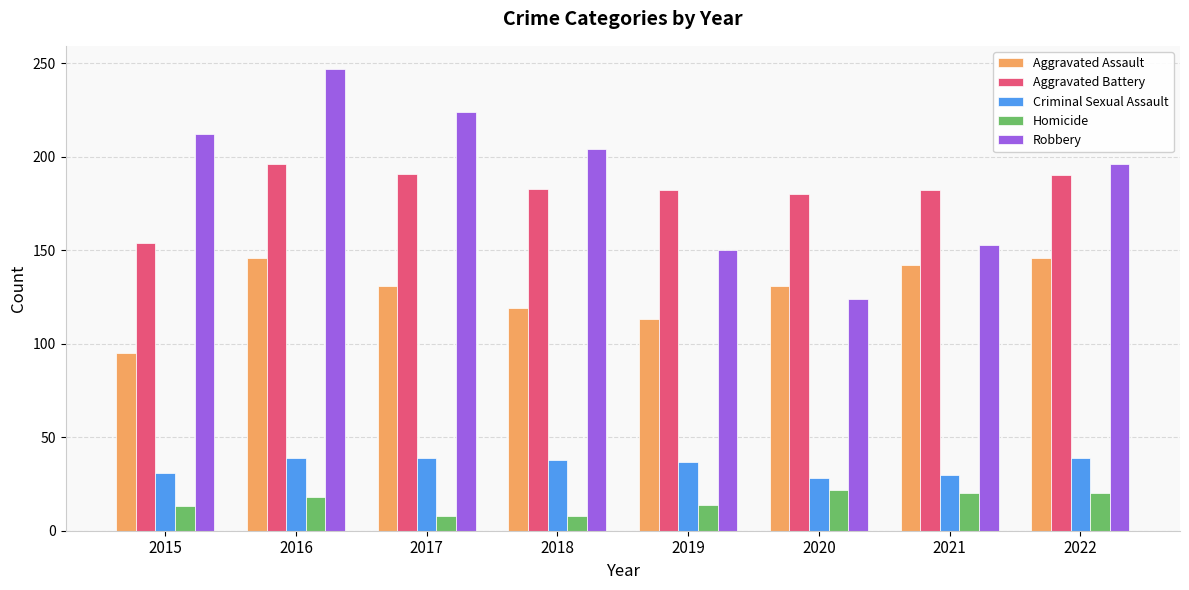

The Criminal Sexual Assault series shows 17 at 2015. True or false?

False